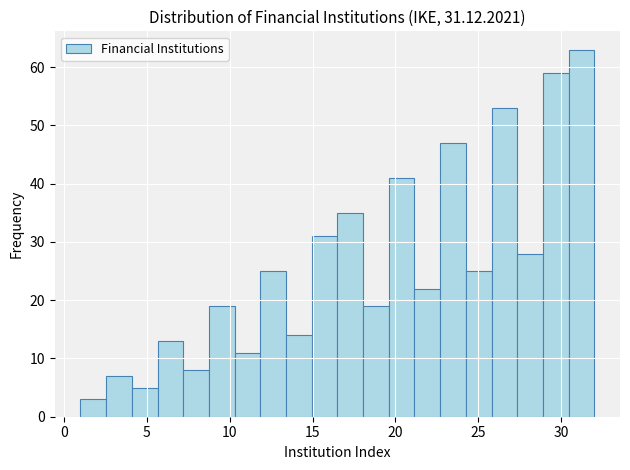

Around what value on the x-axis is the tallest bar? Give the approximate position of its centre, as read against the axis.

31.0